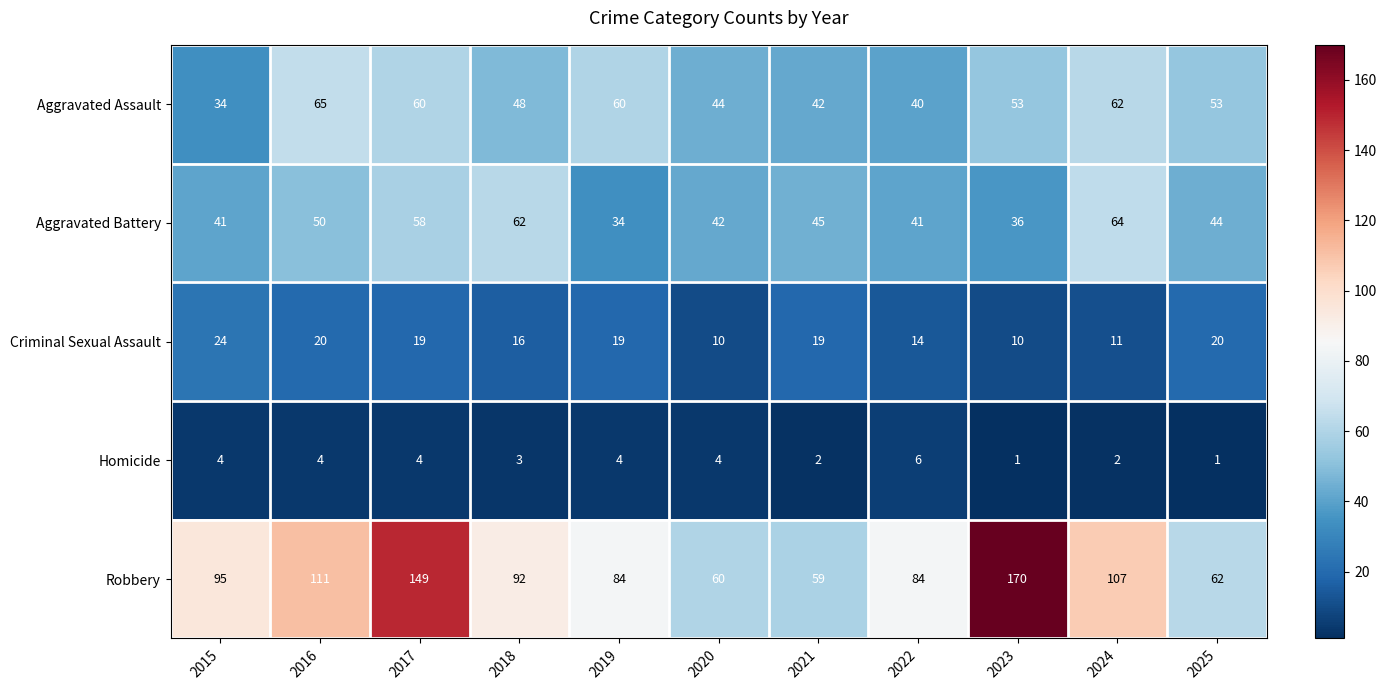

True or false: Aggravated Assault has a value of 79 at 2018.

False